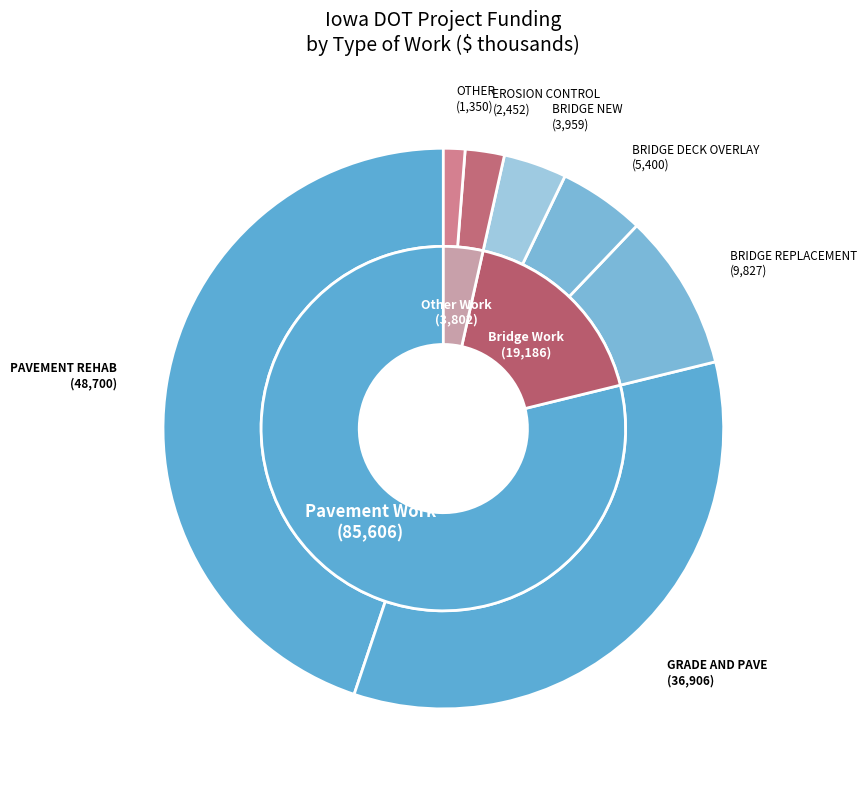

True or false: BRIDGE NEW accounts for 4% of the total.

True